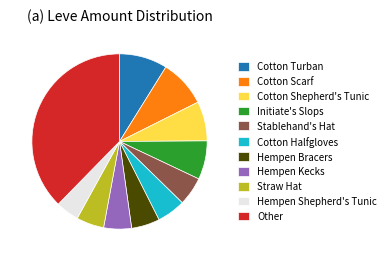

Count the number of slices in the pie.

11